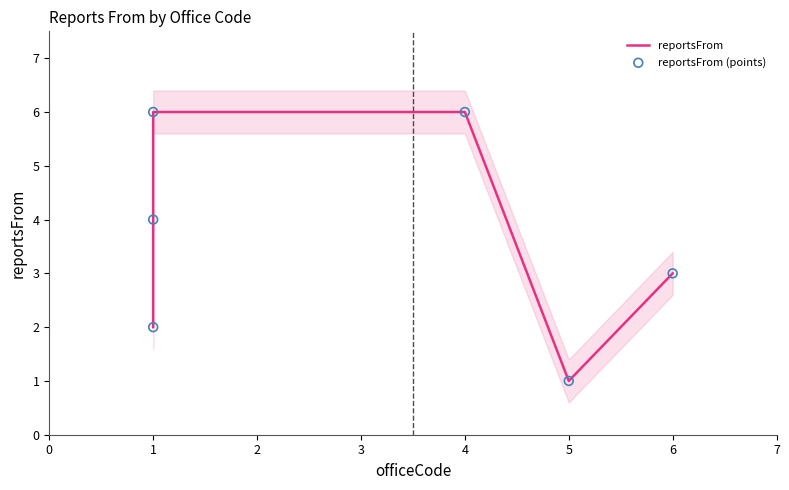

Is the value of reportsFrom at 4 greater than the value of reportsFrom (points) at 1?

Yes